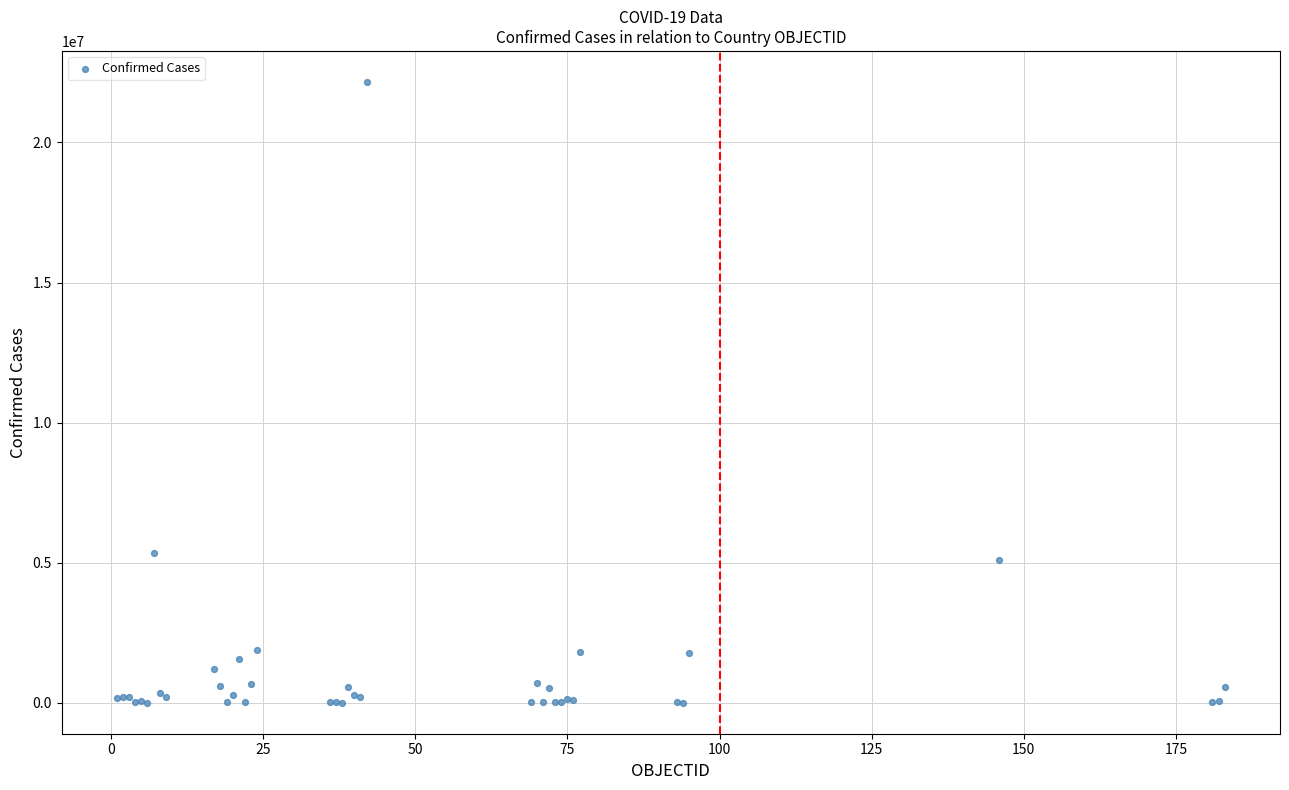

What Y value in the scatter plot is closest to 11080183?

5346242